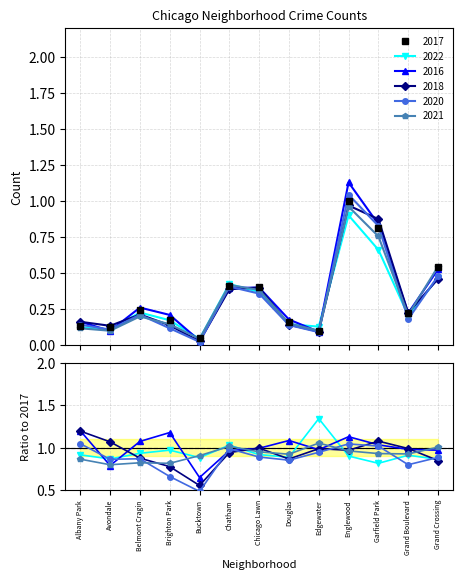

In 2020, how many points are lower than both neighbors (excluding endpoints)?

4